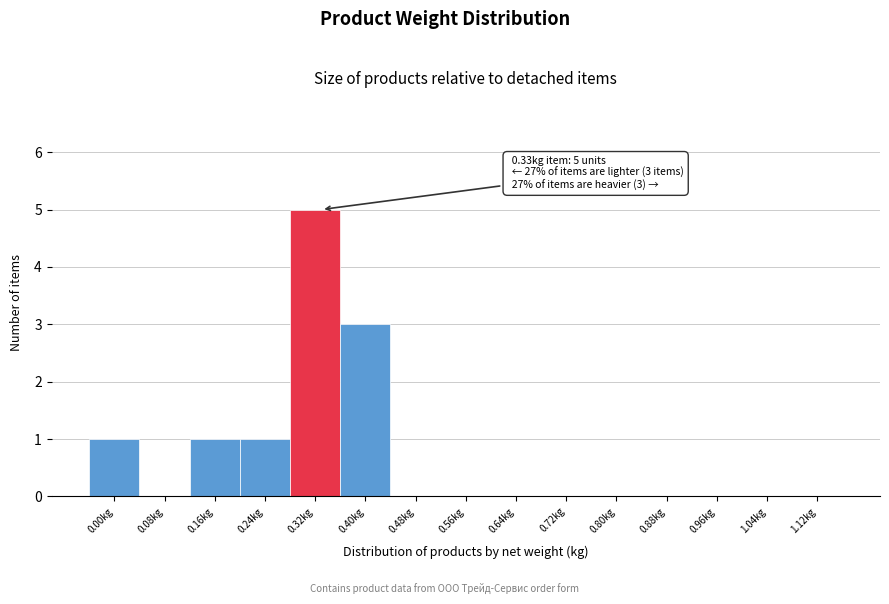

Reading left to right, extract all data points from this chart.

0.00kg=1	0.08kg=0	0.16kg=1	0.24kg=1	0.32kg=5	0.40kg=3	0.48kg=0	0.56kg=0	0.64kg=0	0.72kg=0	0.80kg=0	0.88kg=0	0.96kg=0	1.04kg=0	1.12kg=0